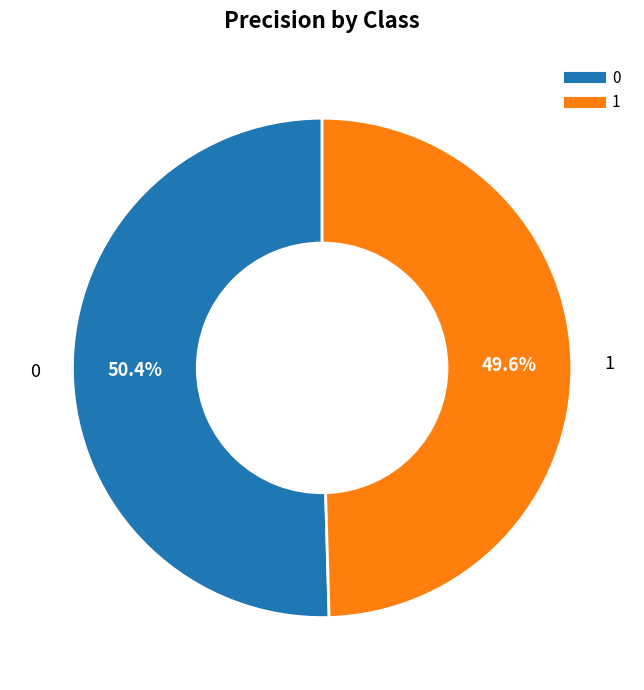

What percentage do 1 and 0 together represent?

100.0%